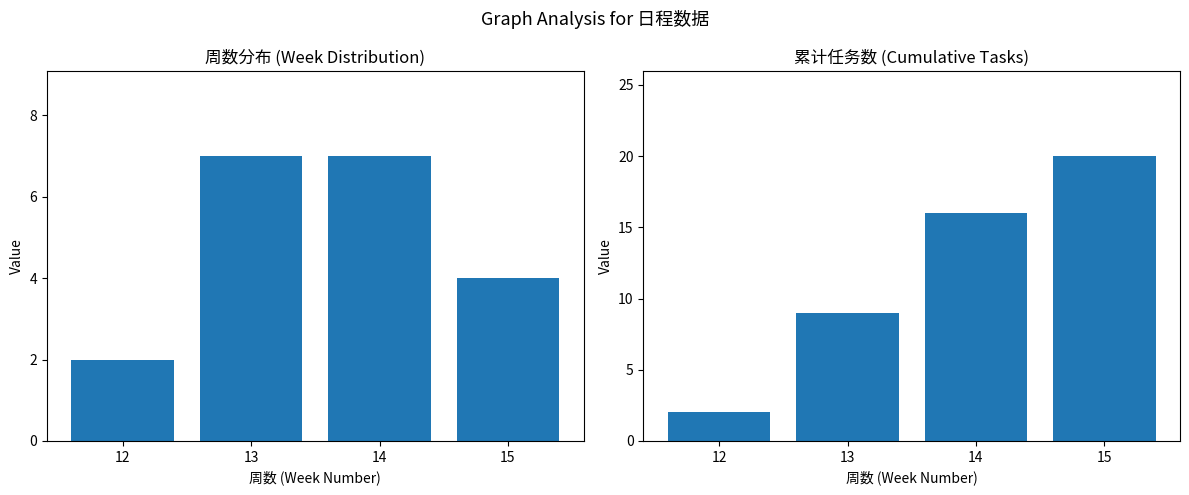

Which series changed the most between 14 and 15?

累计任务数